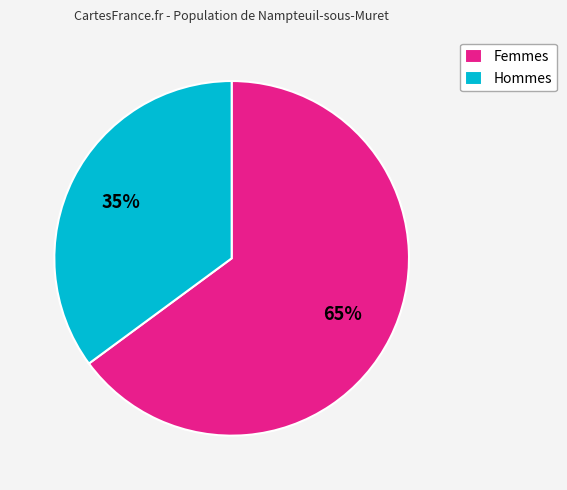

Do Femmes and Hommes together represent more than half of the pie?

Yes